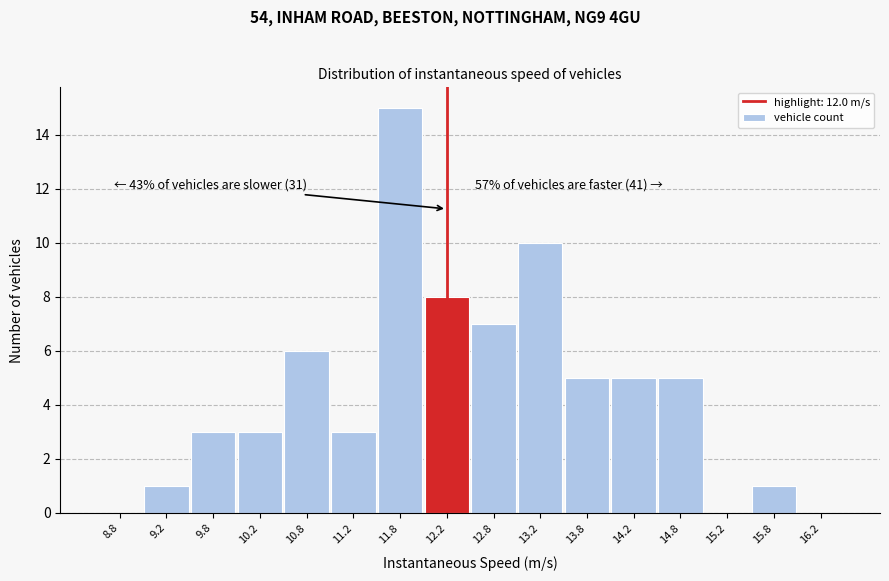

Over which range of the x-axis is the bar tallest?

11.5 to 12.0